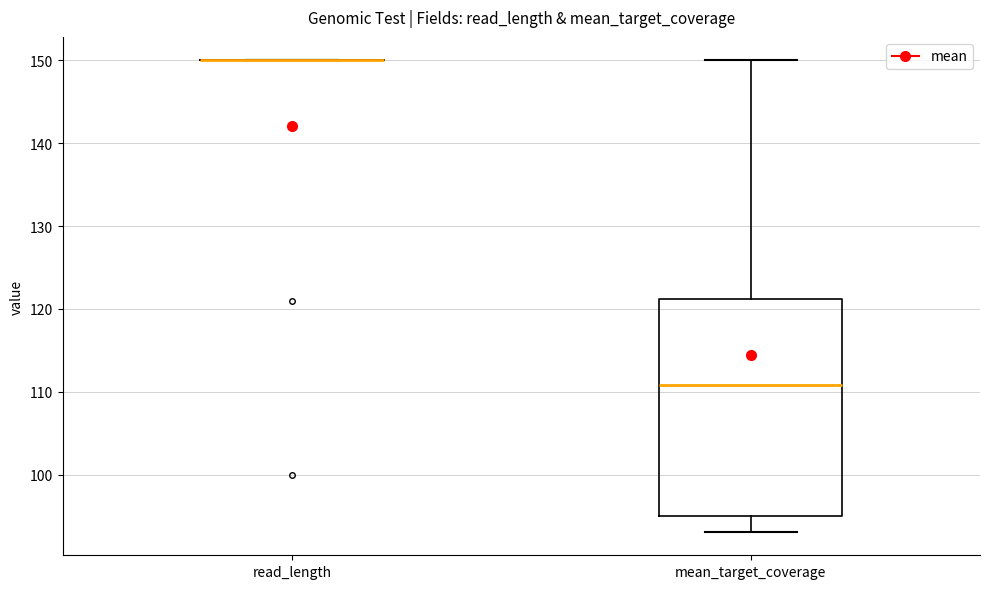

Reading left to right, transcribe this box plot: for each box, give where its median line is, the range the box spans, and where its two whiskers end, as read against the y-axis. The values are not printed on the chart, so give them approximately, as read against the axis.

read_length: box collapsed to a line at 150, whiskers 150 to 150
mean_target_coverage: median 111, box 95 to 121, whiskers 93 to 150